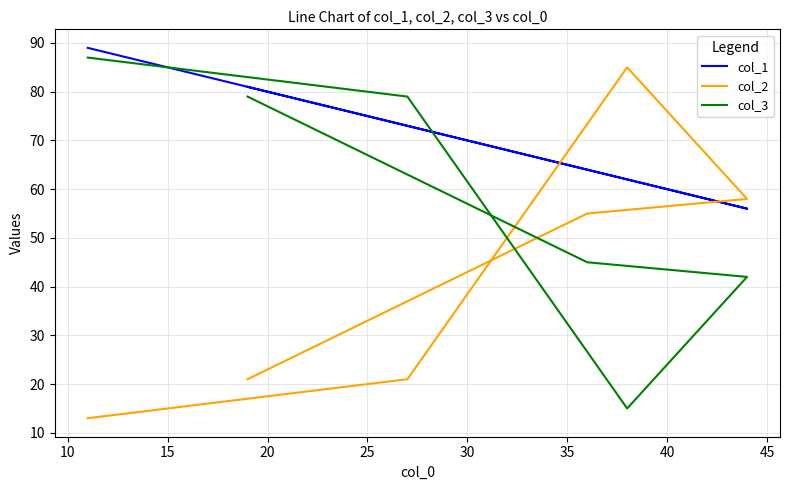

After their last crossing, which series has the higher values: col_1 or col_3?

col_1